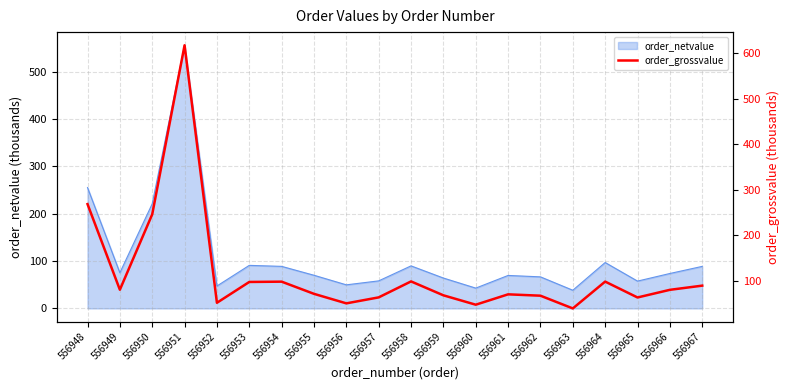

What is the value of the 17th point from the left?

97.6